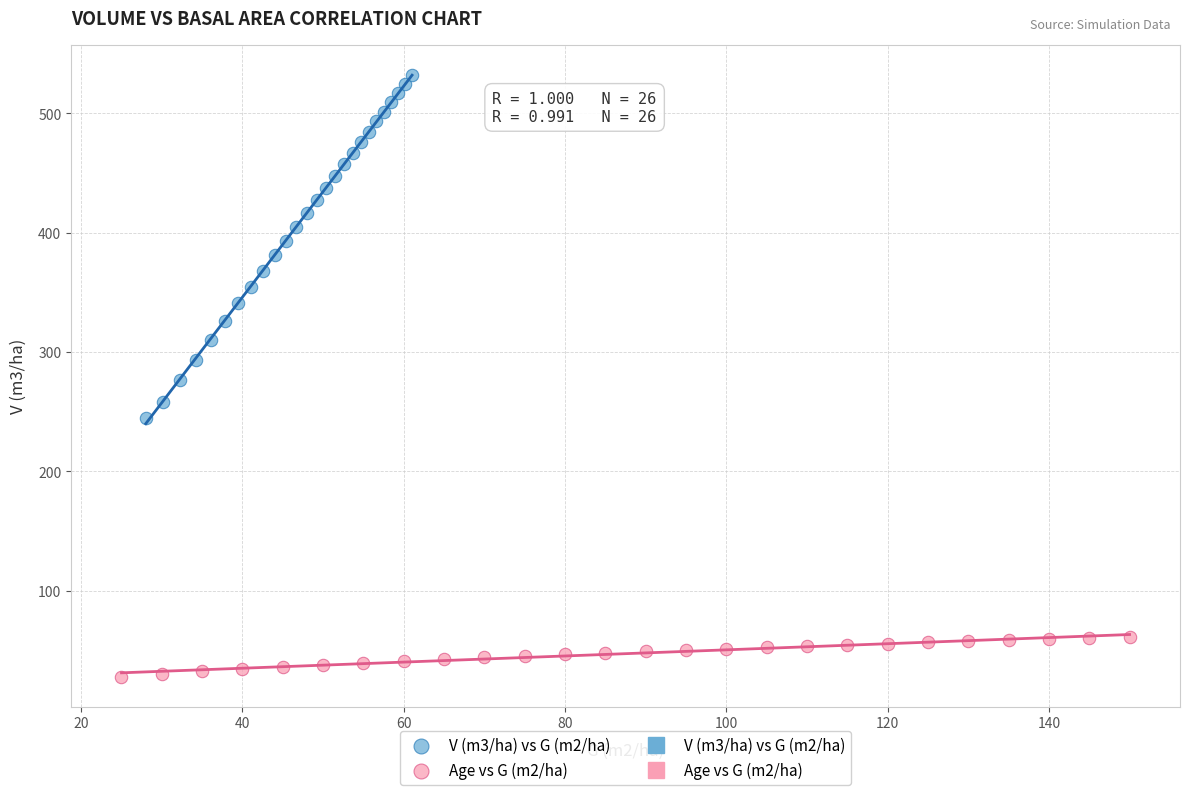

Which series contains the lowest Y value?

Age vs G (m2/ha)